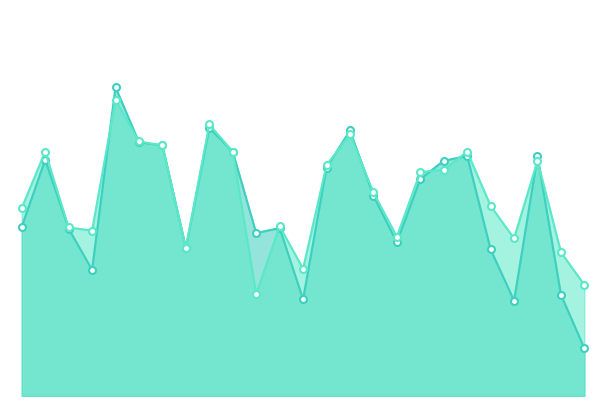

At which category is the sum across all series the highest?

5